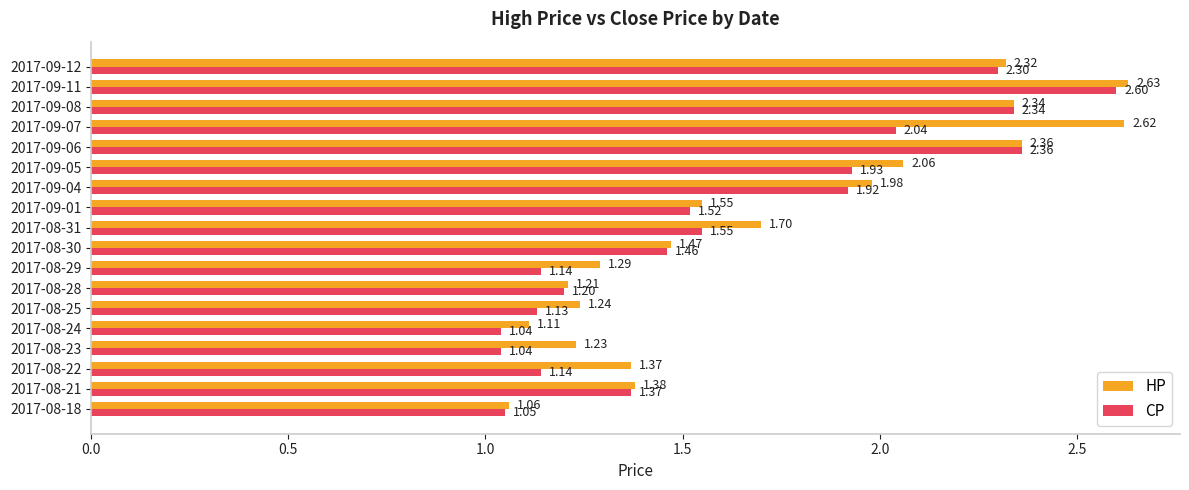

Rank the series by their average value, from lowest to highest.

CP, HP